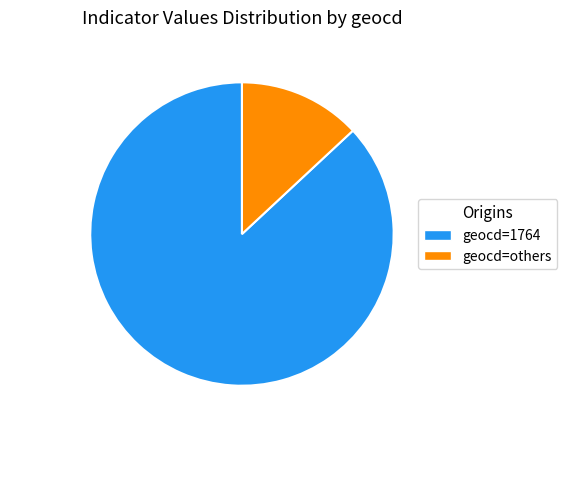

True or false: geocd=1764 accounts for 87% of the total.

True